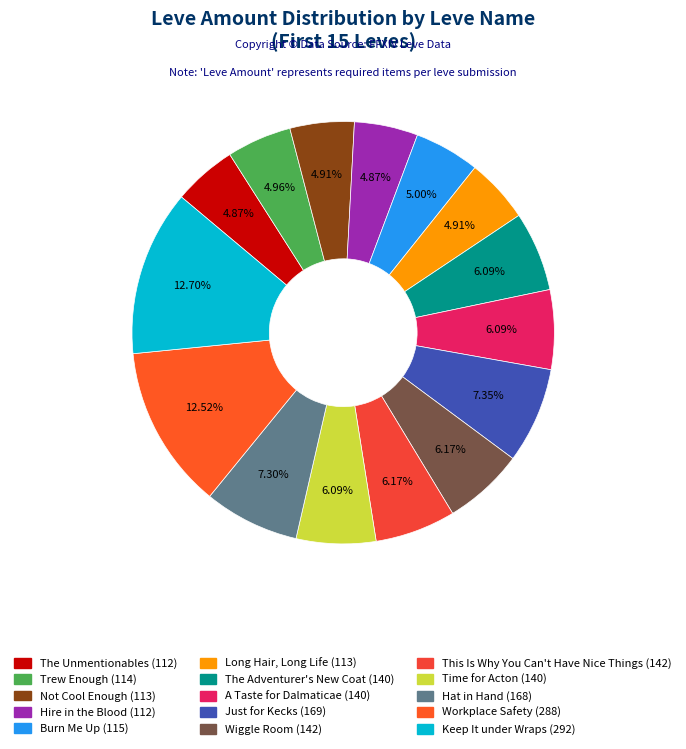

To the nearest percent, what portion does Keep It under Wraps represent?

13%